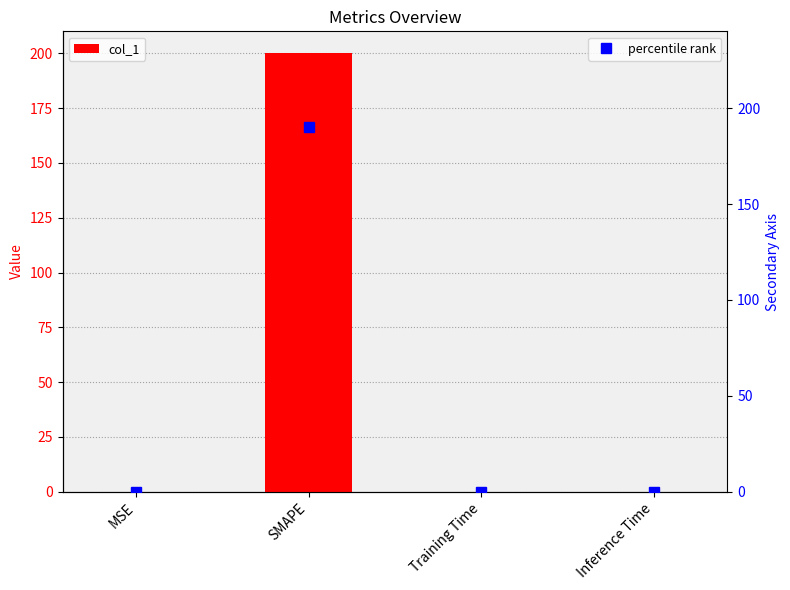

What are all the series names shown in the legend?

col_1, percentile rank